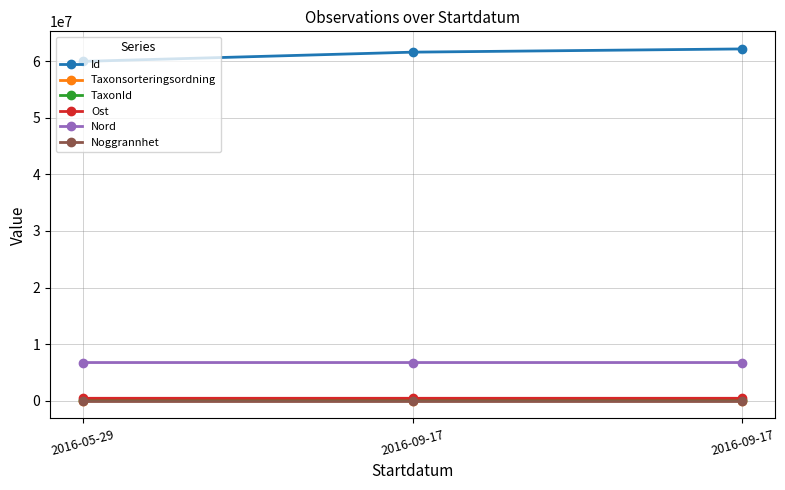

What value does the Noggrannhet series have at 2016-09-17?

25.0